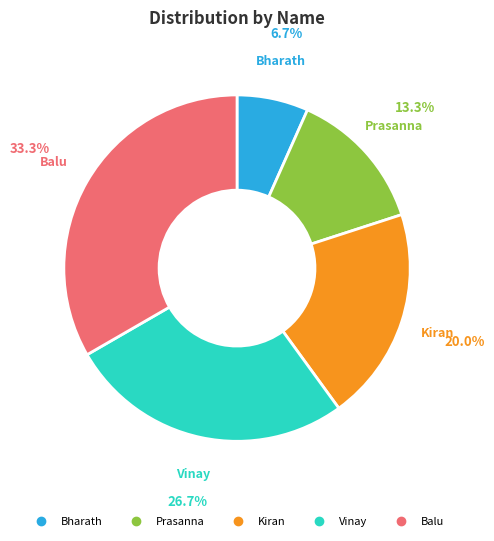

What percentage is the Kiran slice, to the nearest percent?

20%